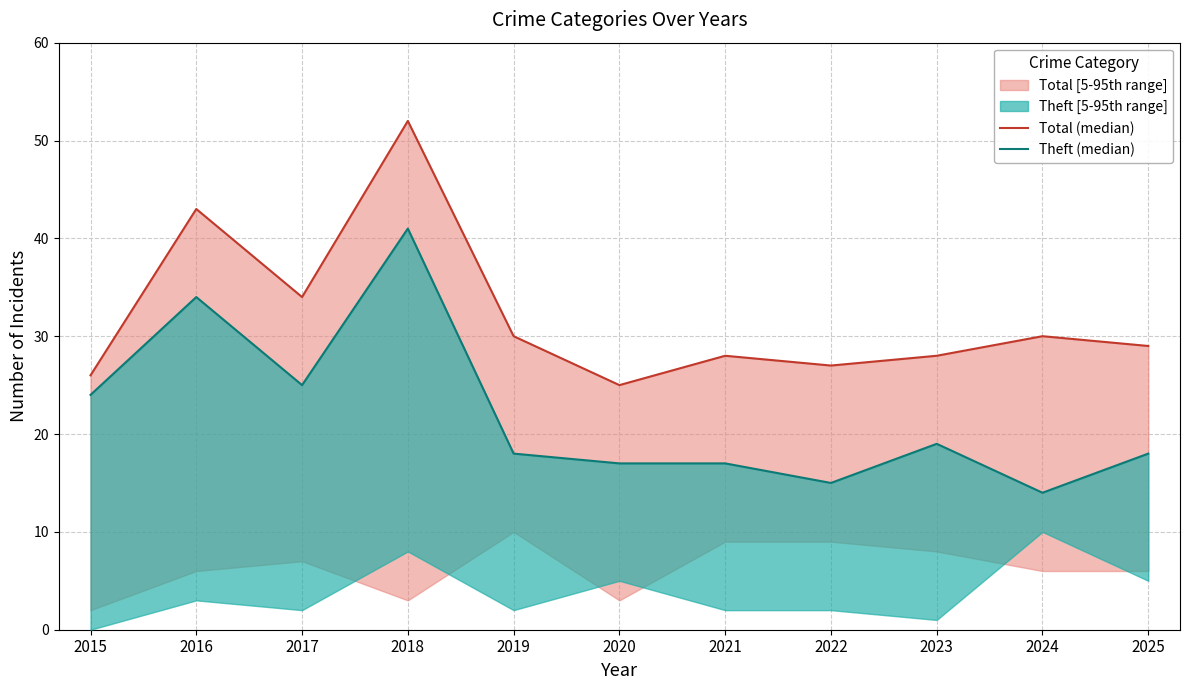

Reading right to left, what are all the values shown in this chart?

Total (median): 29	30	28	27	28	25	30	52	34	43	26
Theft (median): 18	14	19	15	17	17	18	41	25	34	24